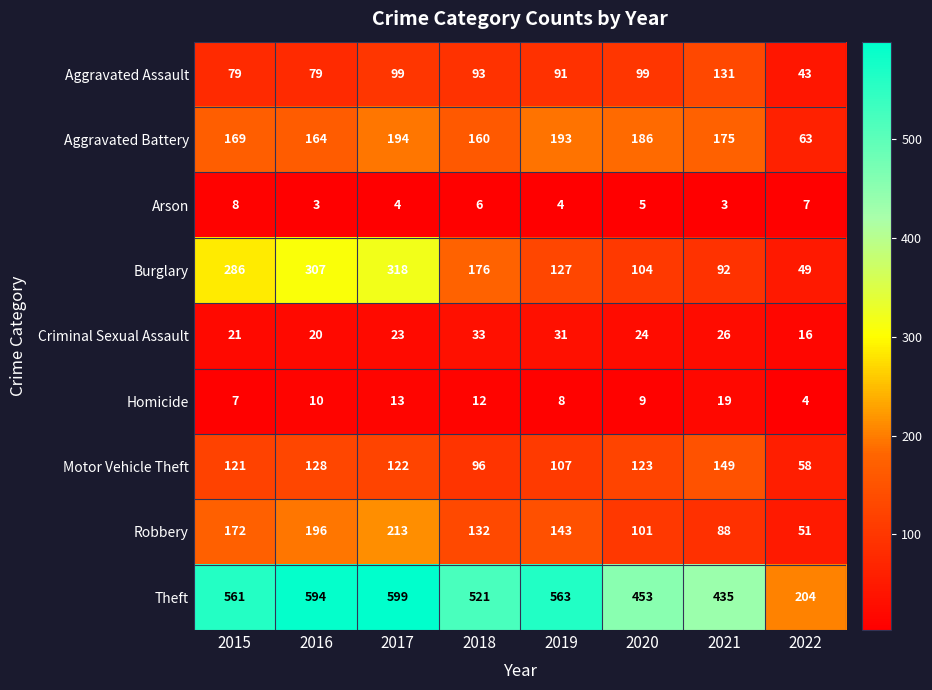

List the series in order of their peak value, highest first.

Theft, Burglary, Robbery, Aggravated Battery, Motor Vehicle Theft, Aggravated Assault, Criminal Sexual Assault, Homicide, Arson